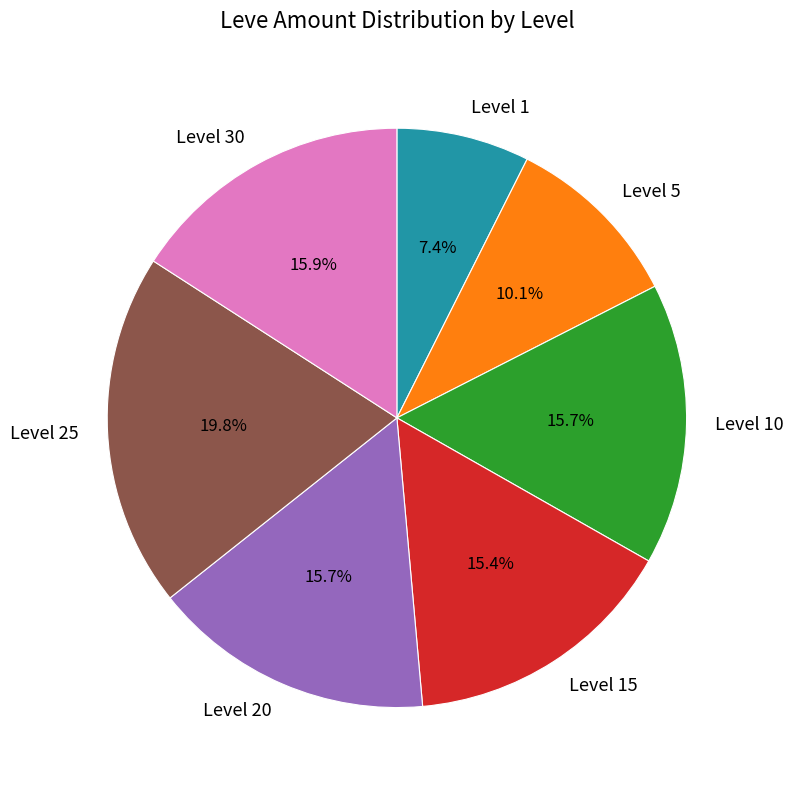

Does Level 30 represent more than half of the total?

No